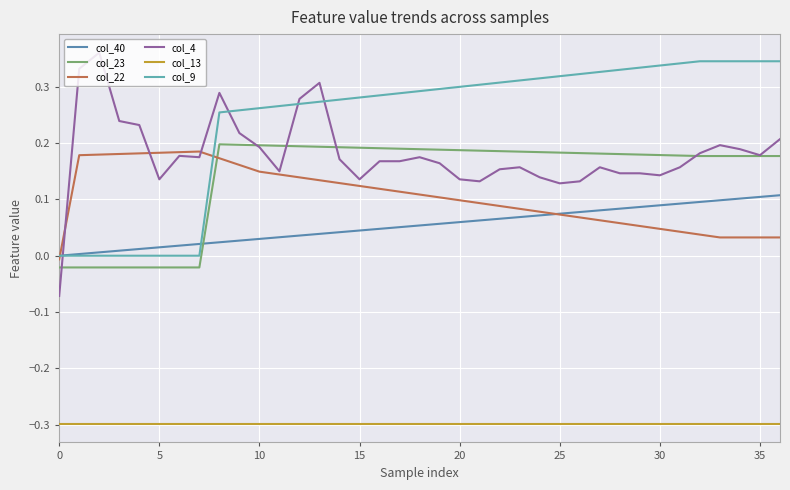

List the series in order of their peak value, lowest first.

col_13, col_40, col_22, col_23, col_9, col_4